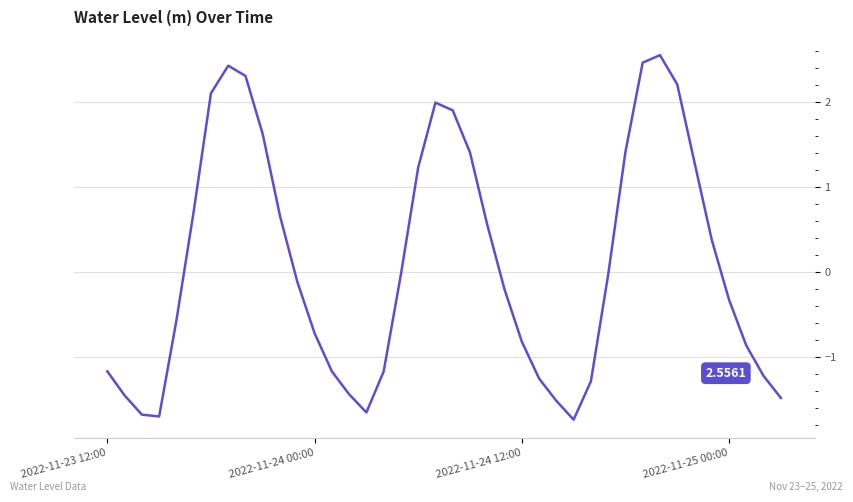

What is the difference between the maximum and minimum values?

4.3